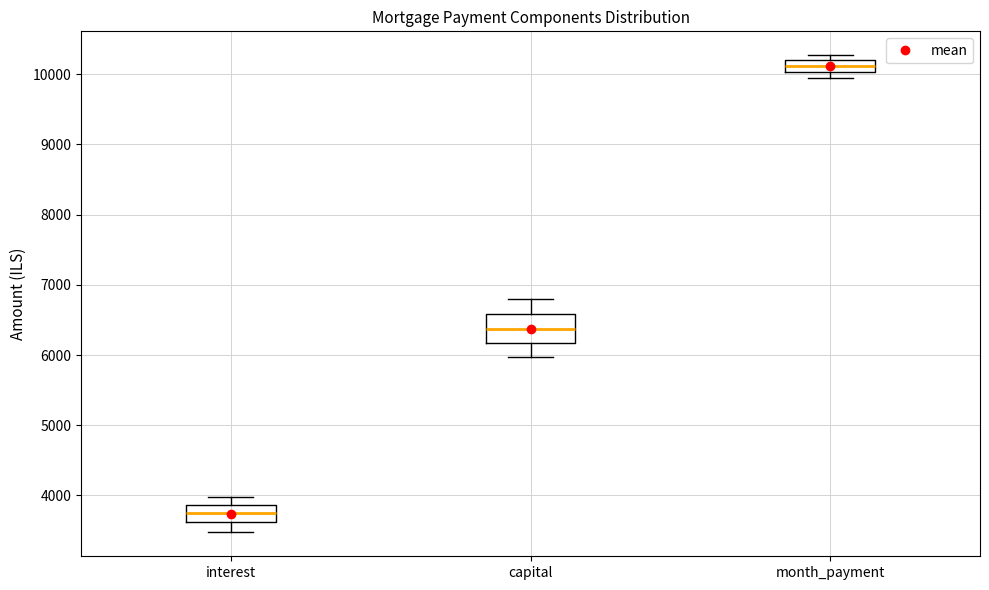

Reading left to right, transcribe this box plot: for each box, give where its median line is, the range the box spans, and where its two whiskers end, as read against the y-axis. The values are not printed on the chart, so give them approximately, as read against the axis.

interest: median 3700, box 3600 to 3900, whiskers 3500 to 4000
capital: median 6400, box 6200 to 6600, whiskers 6000 to 6800
month_payment: median 10100, box 10000 to 10200, whiskers 9900 to 10300